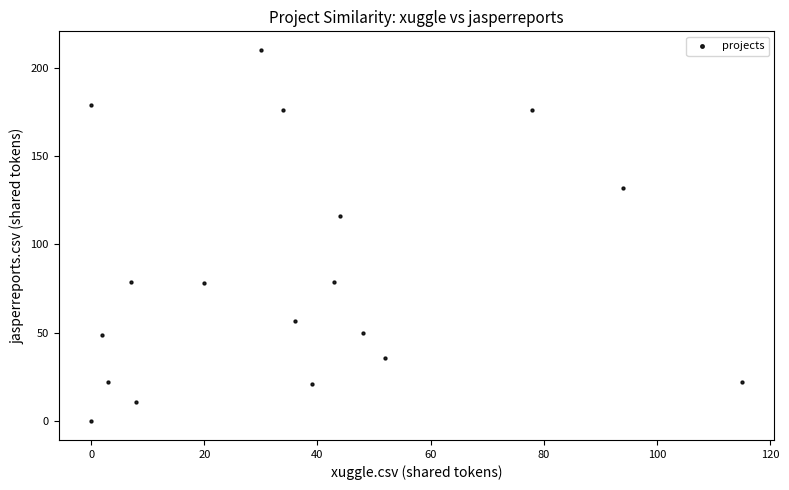

What Y value in the scatter plot is closest to 105?

116